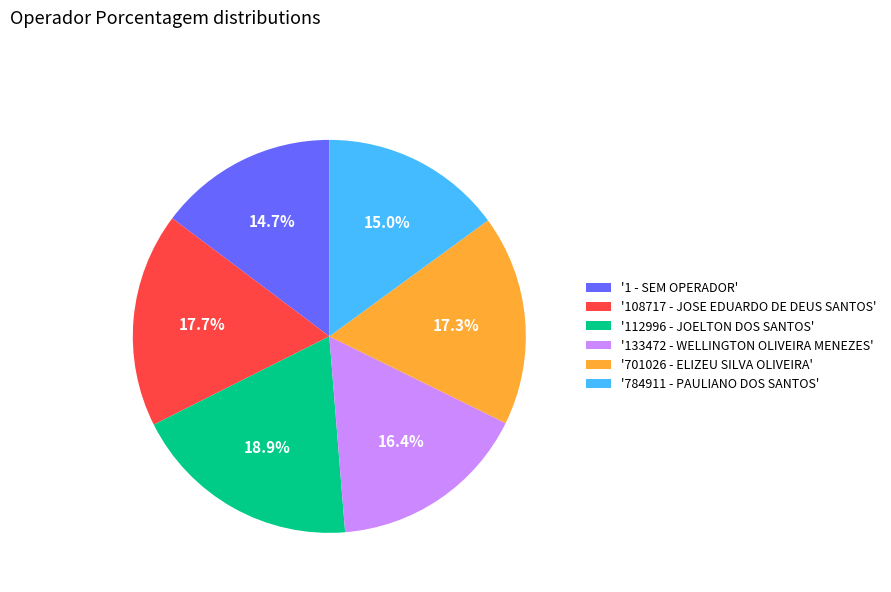

What is the largest slice in the pie chart?

'112996 - JOELTON DOS SANTOS'